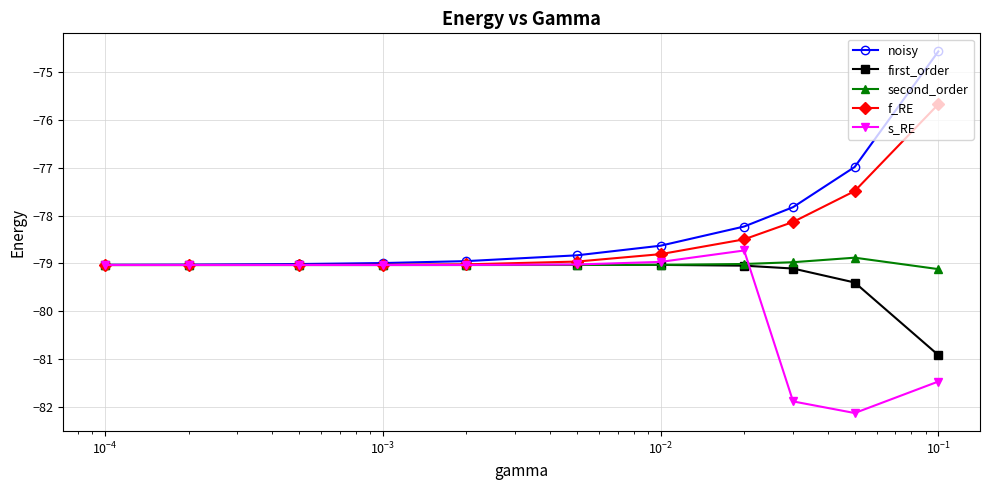

Which series has the largest range (max minus min)?

noisy